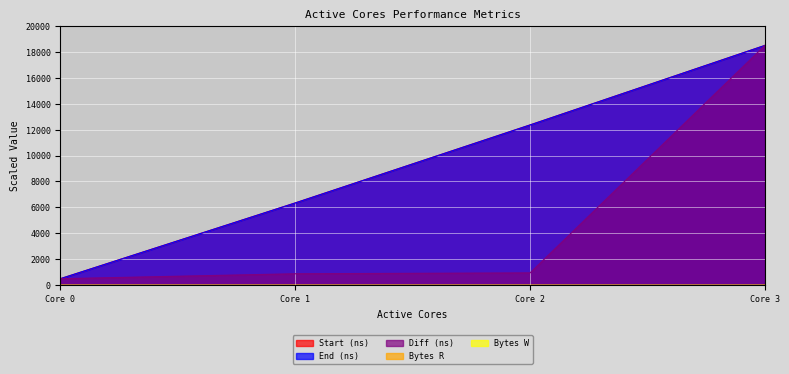

What is the difference between the End (ns) values at Core 1 and Core 3?

12155.3